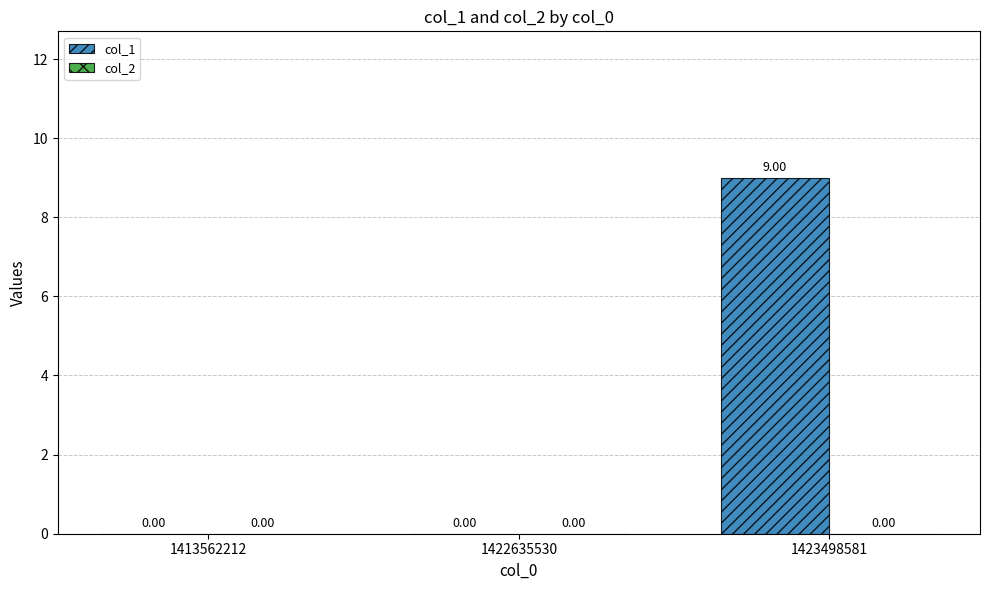

What is the change in value from 1422635530 to 1423498581?

+9